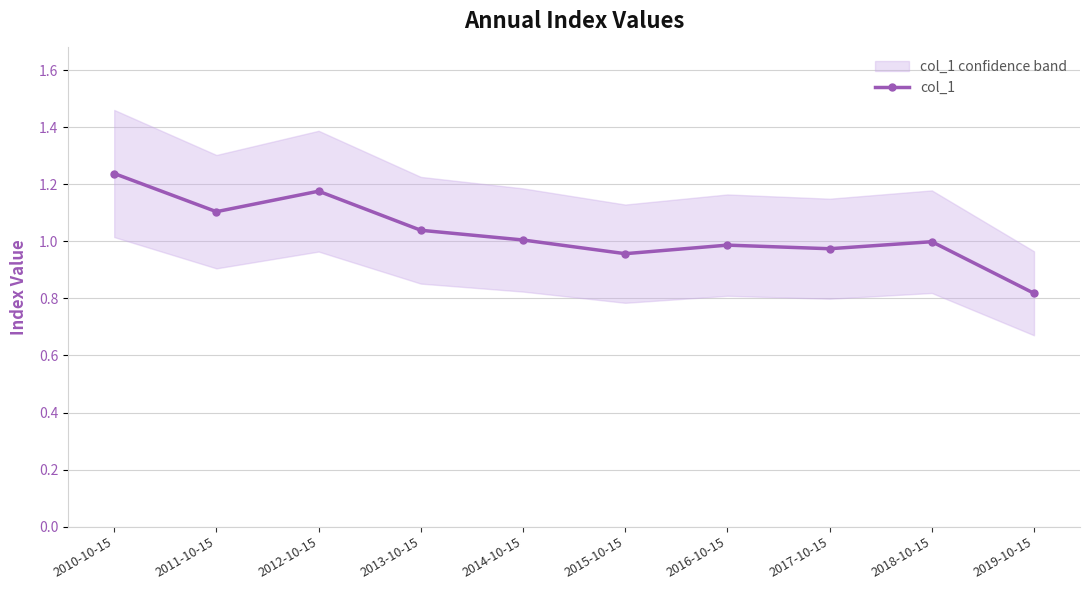

Where is the data nearest to the value 1?

2018-10-15